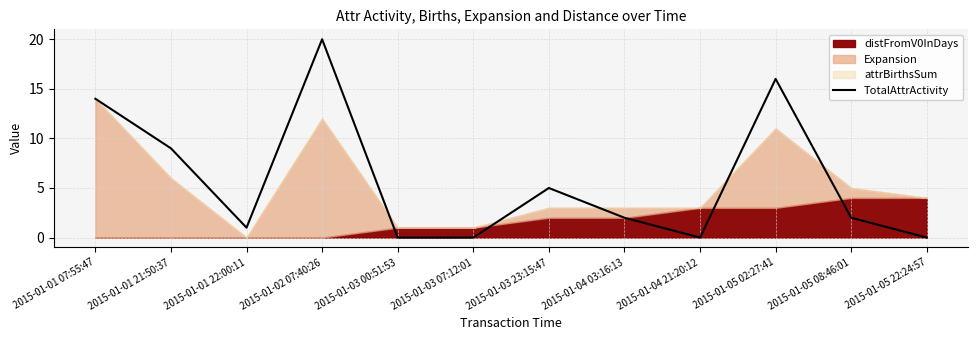

What is the greatest value displayed?

20